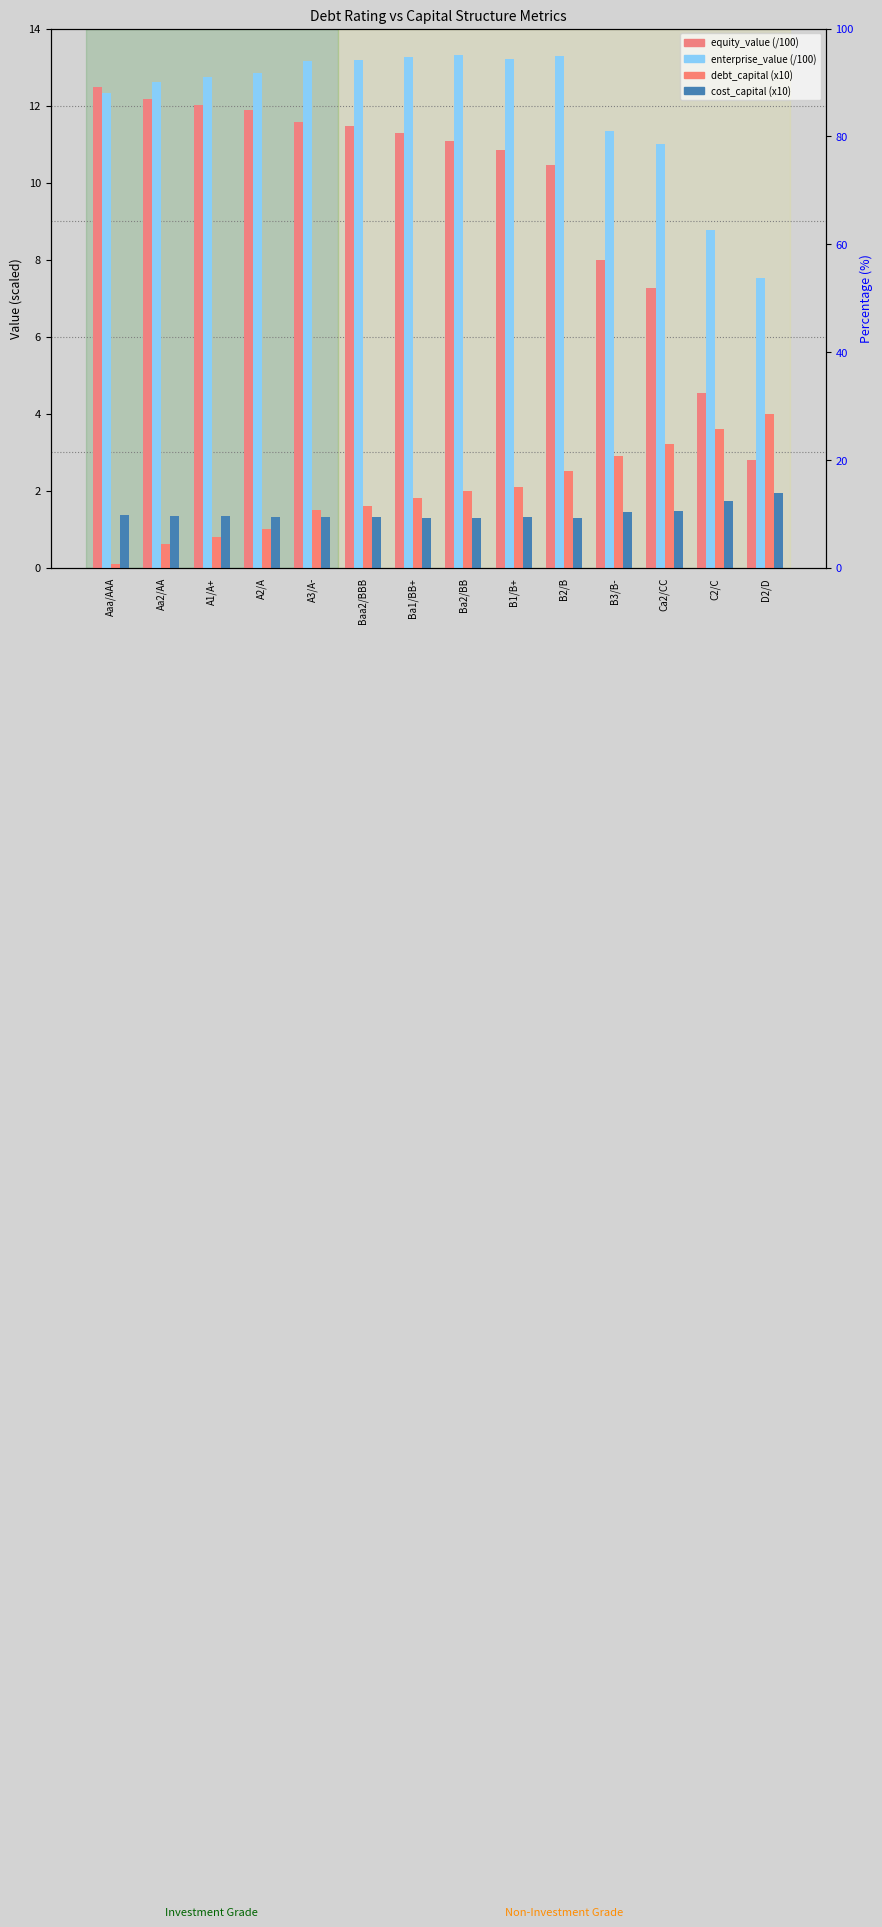

Between Aa2/AA and A1/A+, which series saw the biggest shift?

debt_capital